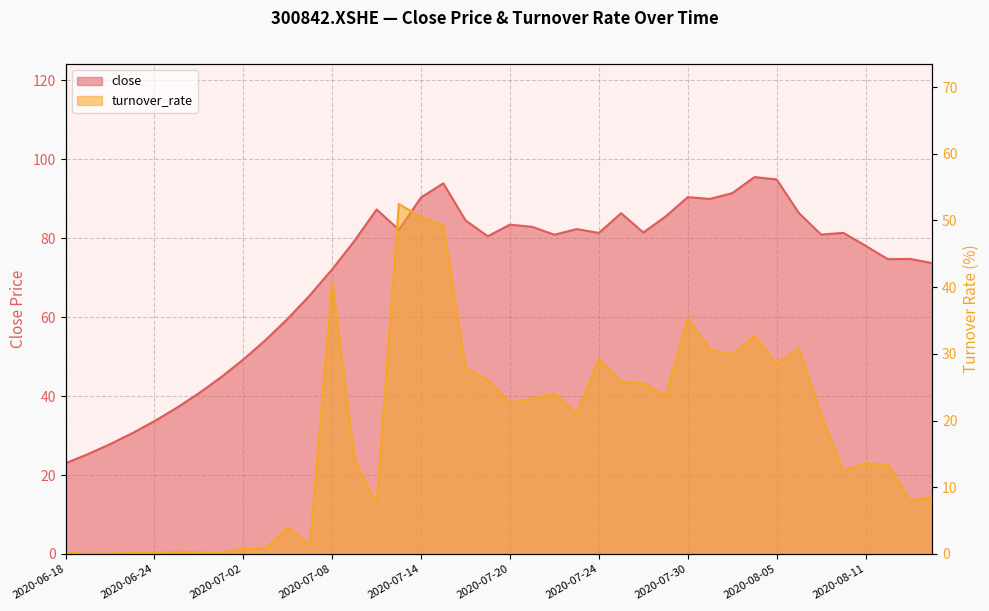

Is it true that turnover_rate equals 5.0 at 2020-07-20?

False